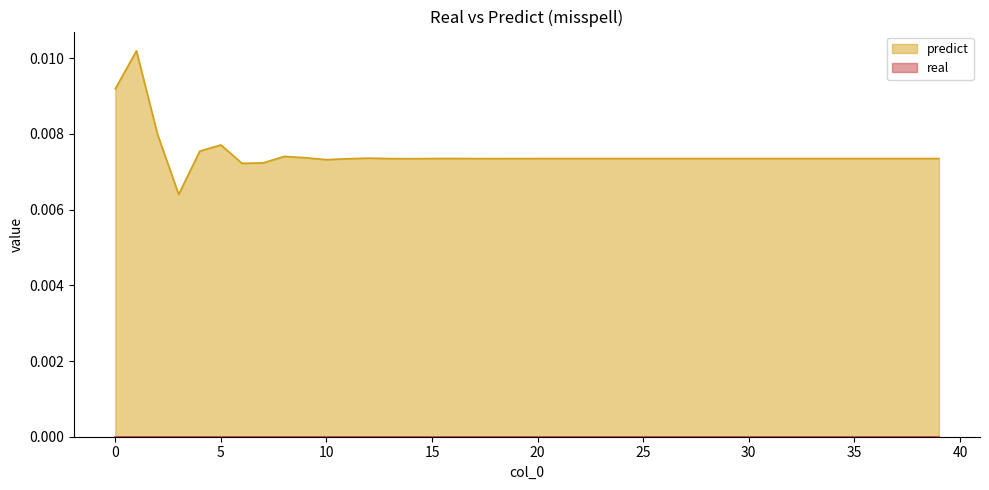

The value at 22 is 0.0. True or false?

False